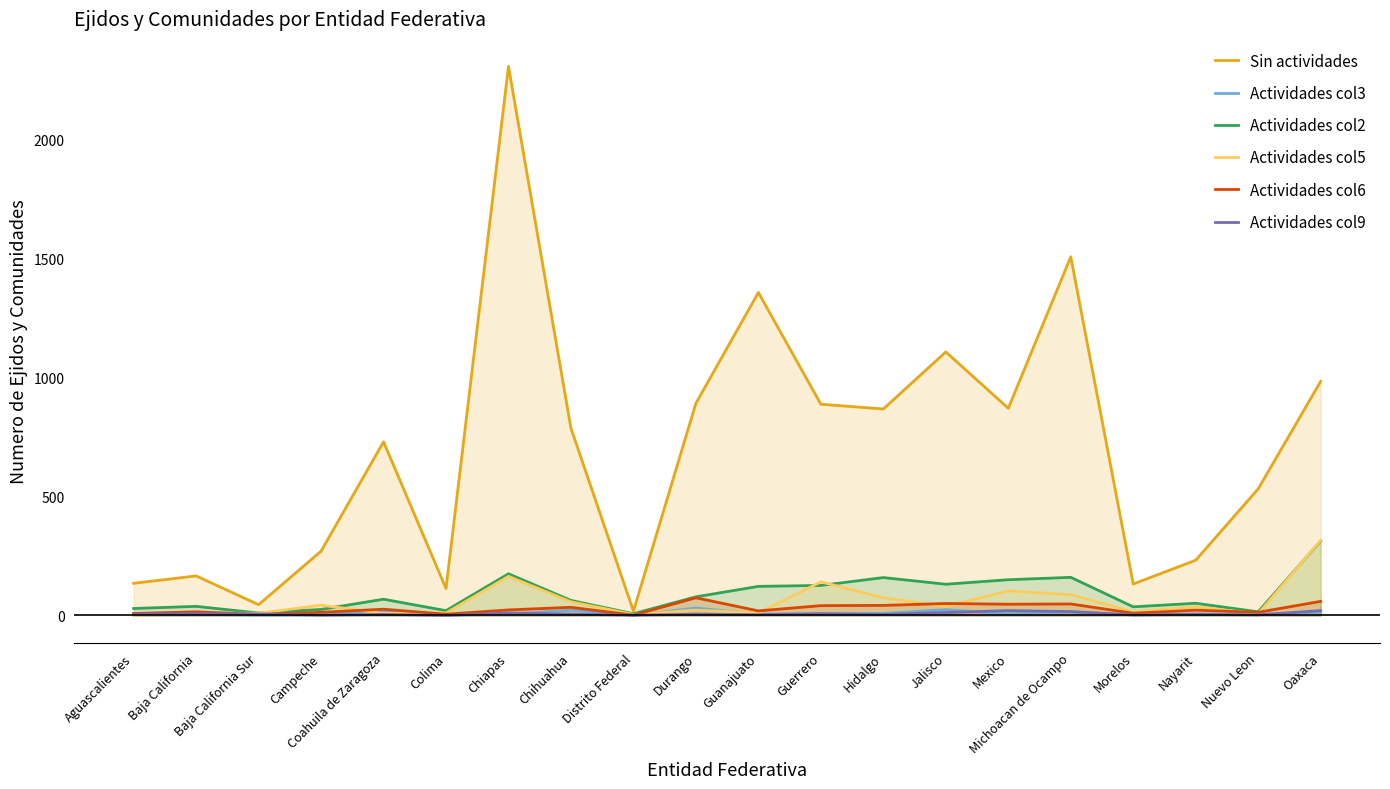

Where is the first local maximum for Actividades col9?

Baja California